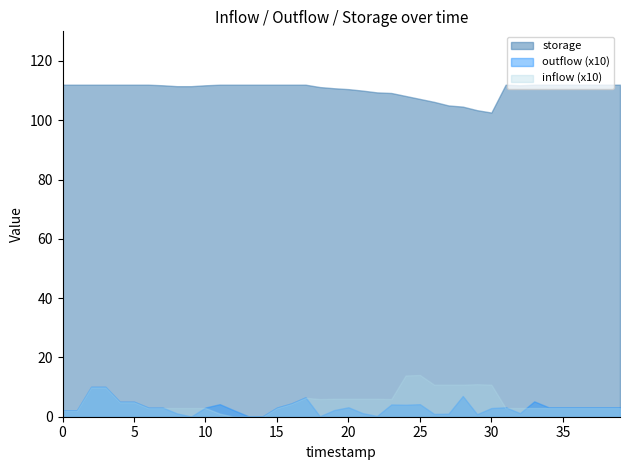

The inflow series shows 1.4 at 24. True or false?

True